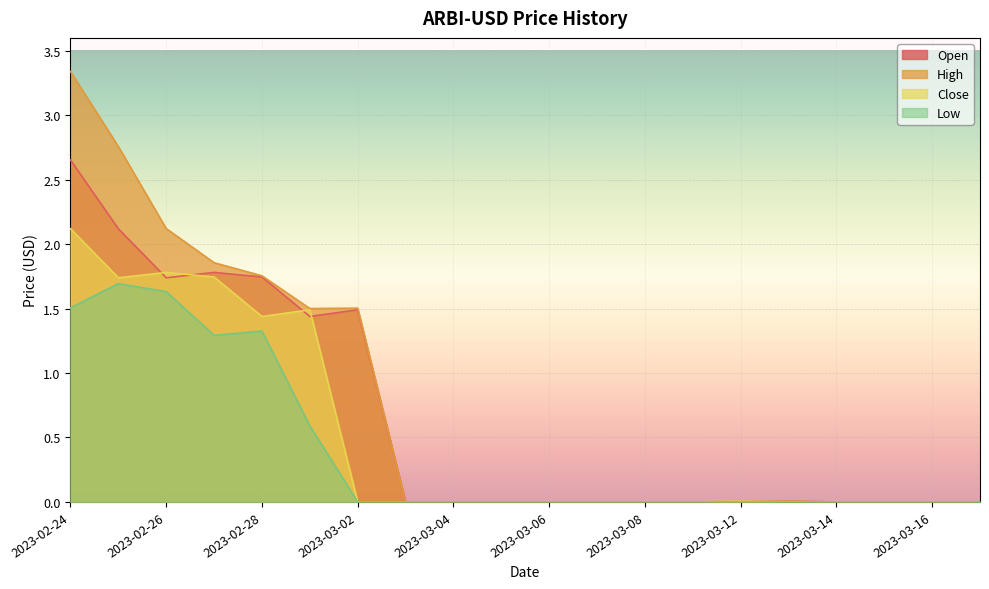

Rank the series by their maximum value, from lowest to highest.

Low, Close, Open, High